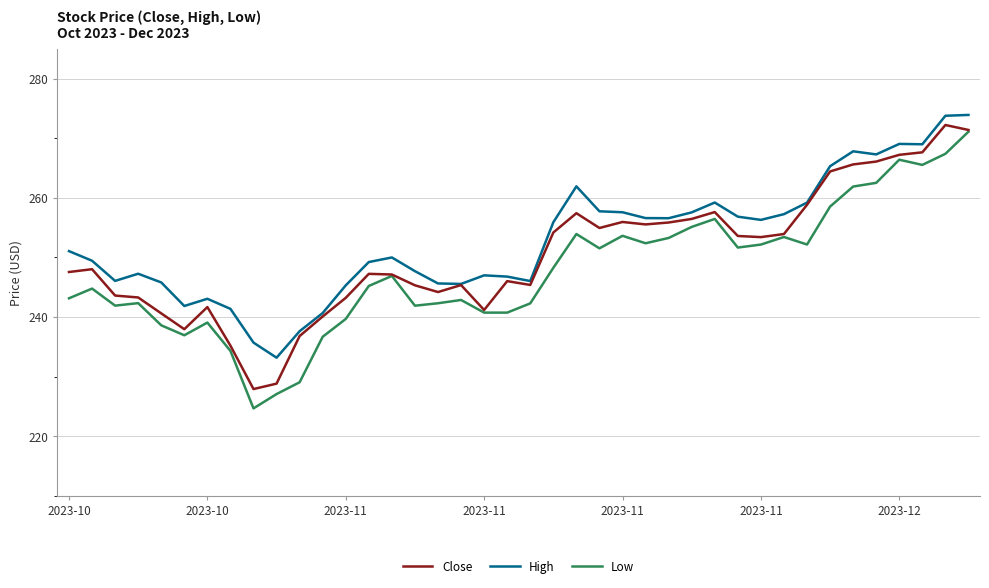

What is the lowest value of the Close series?

227.9